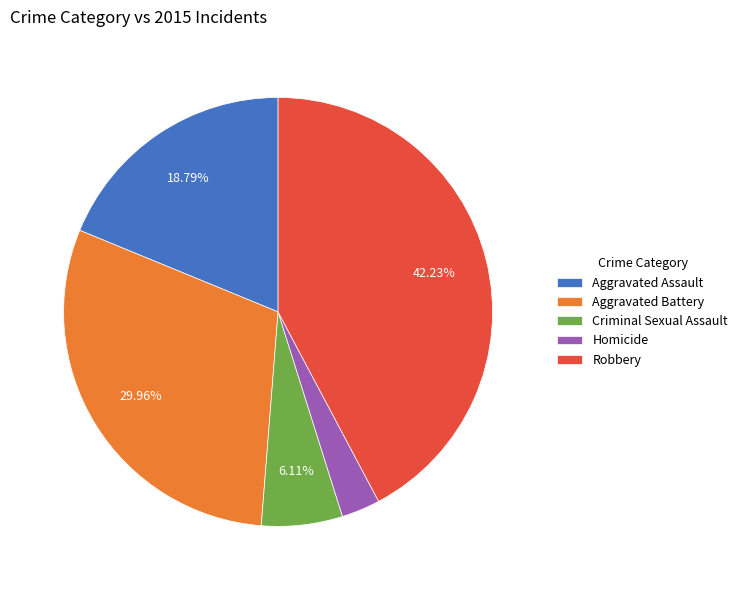

Which slice is the smallest?

Homicide